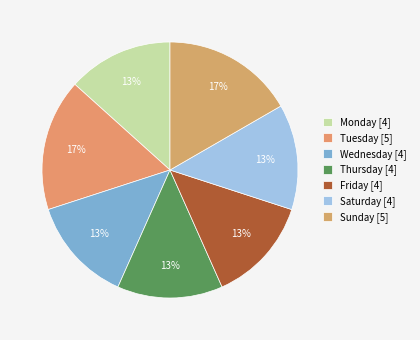

Is there a majority slice in this chart?

No